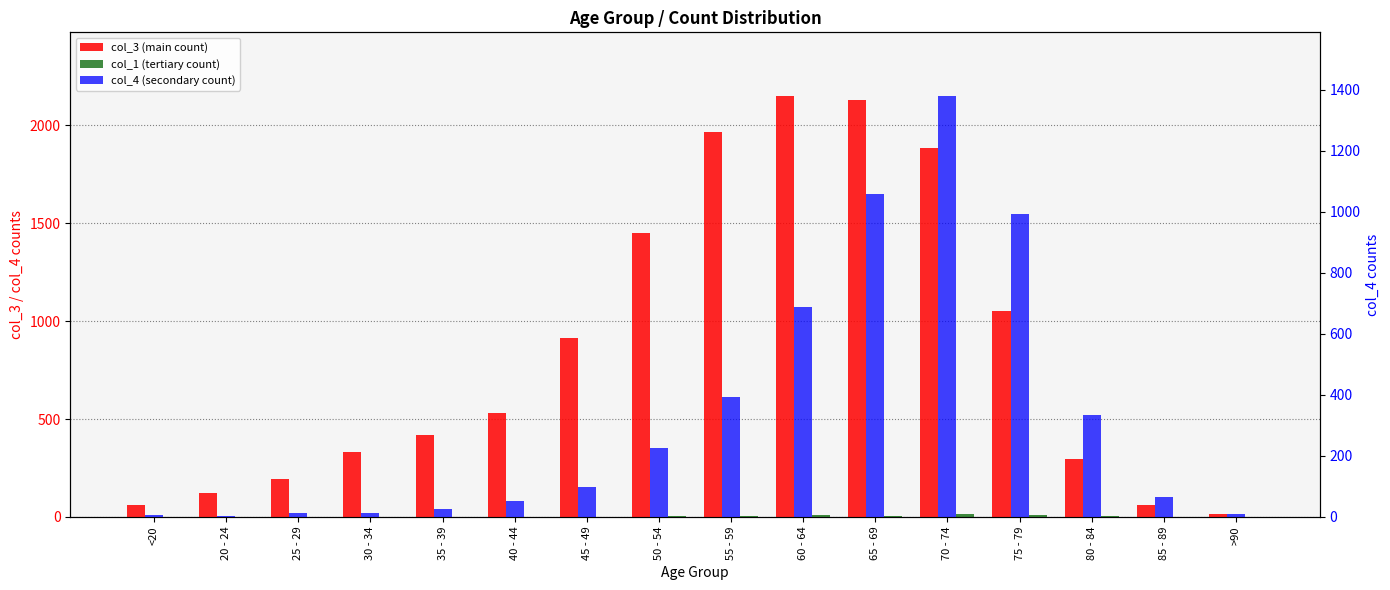

Between 25 - 29 and 35 - 39, which is larger?

35 - 39